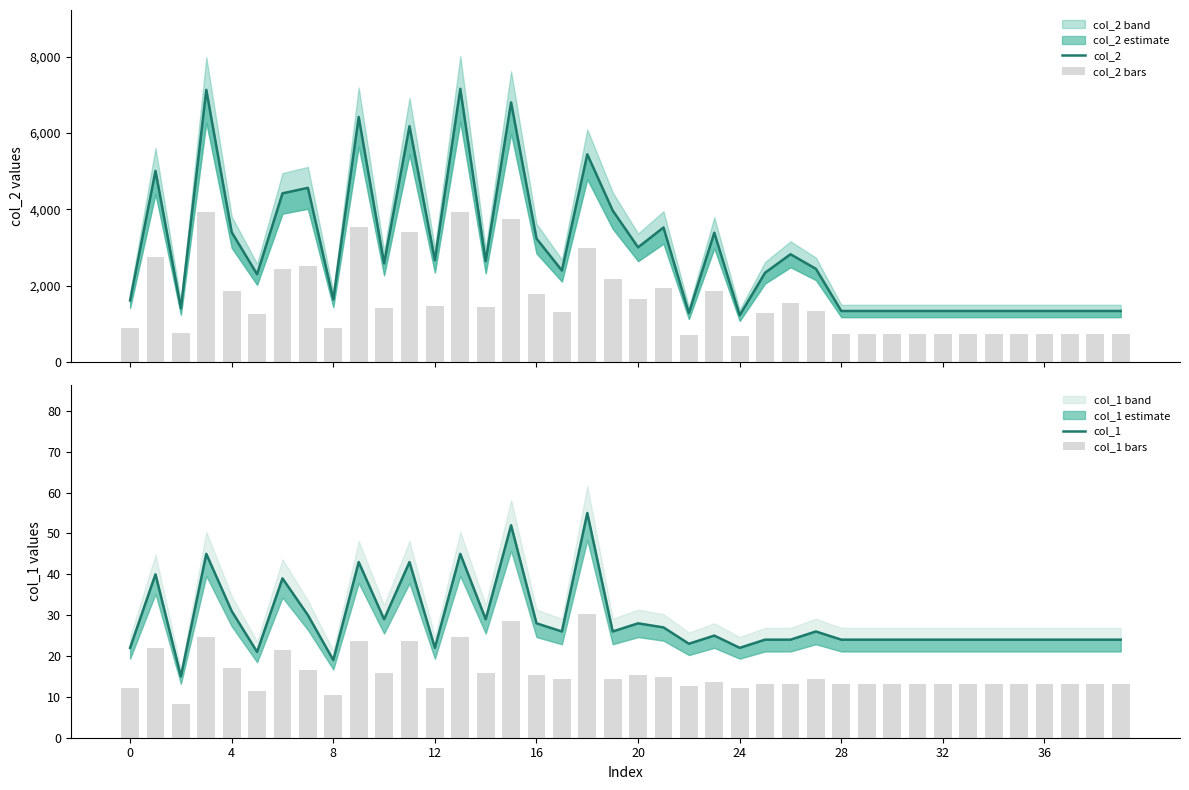

What is the difference between the col_2 bars values at 10 and 22?

715.0